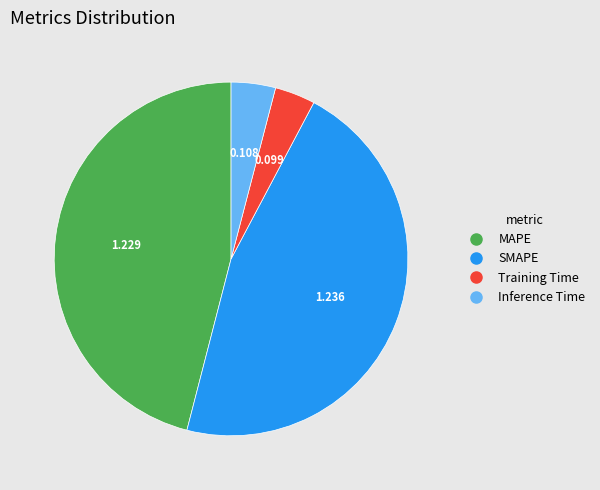

Which has a higher value, Training Time or MAPE?

MAPE